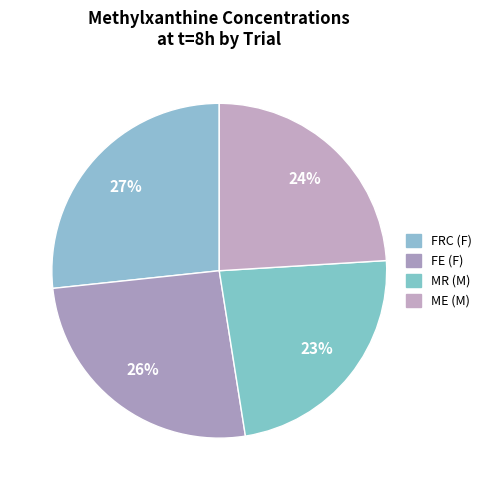

Which slice is the largest?

FRC (F)